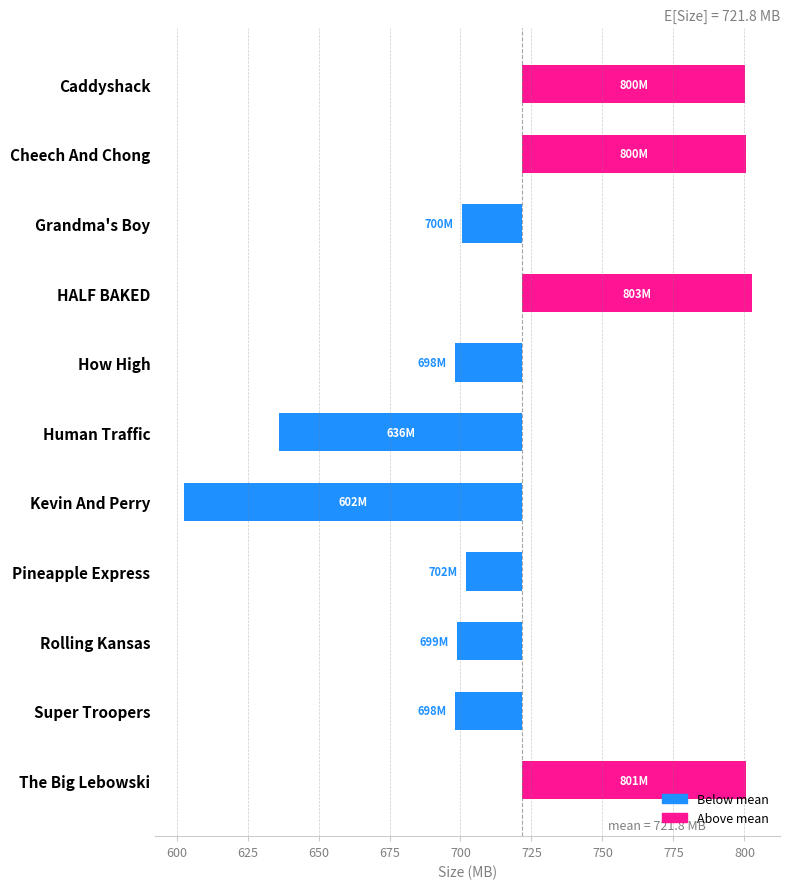

How many values are above zero?

4